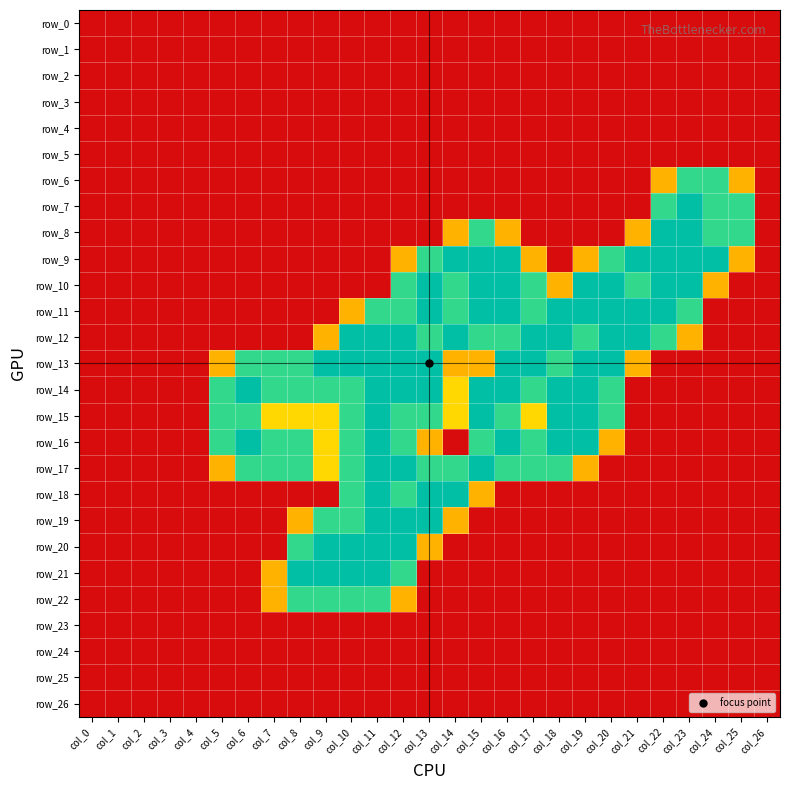

The row_16 series shows 0.8 at col_24. True or false?

False